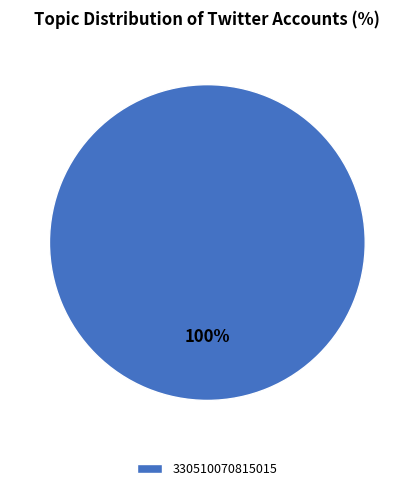

Rank the categories by value from lowest to highest.

330510070815015